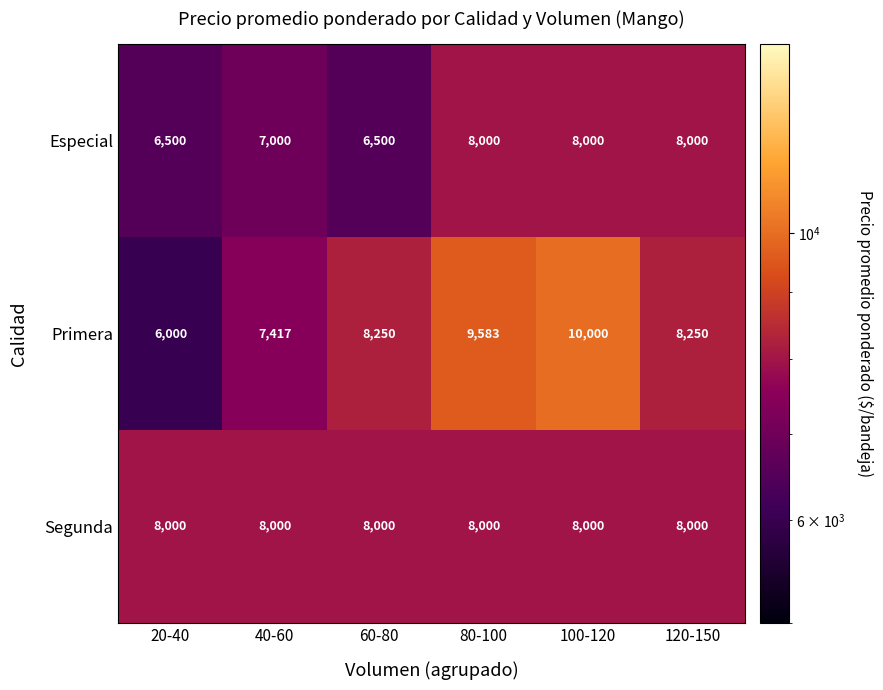

Rank the series by their average value, from lowest to highest.

Especial, Segunda, Primera